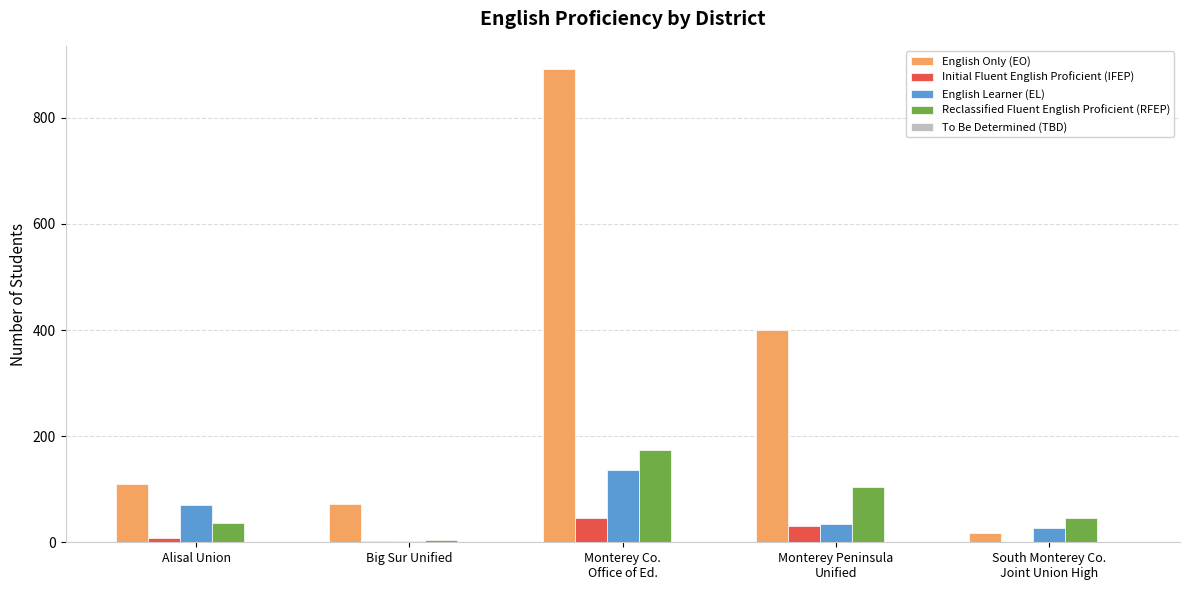

True or false: English Learner (EL) has a value of 71 at Alisal Union.

True